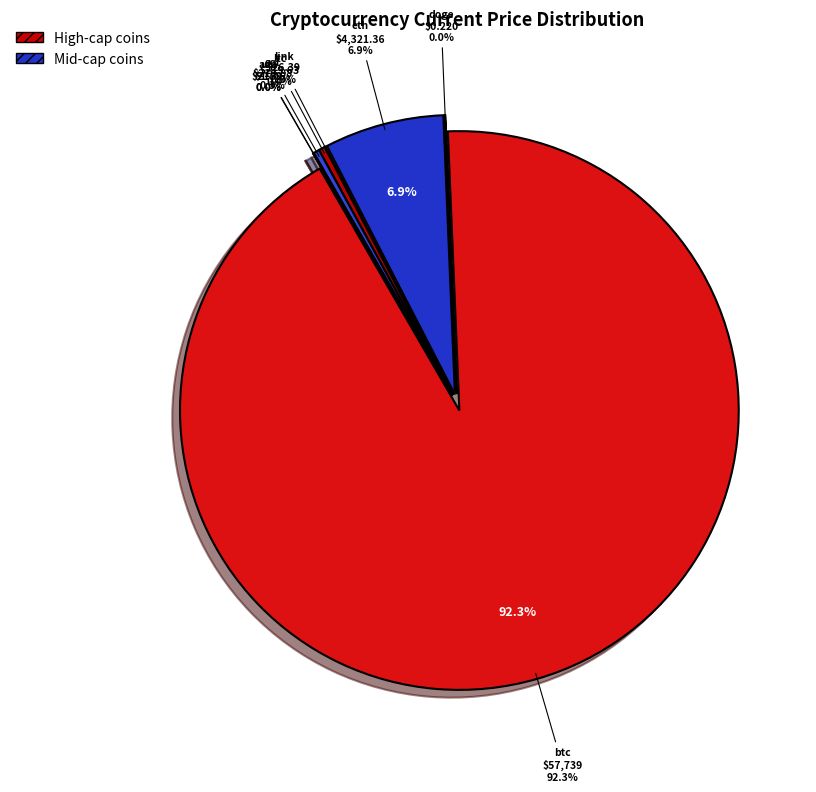

Does btc represent more than half of the total?

Yes